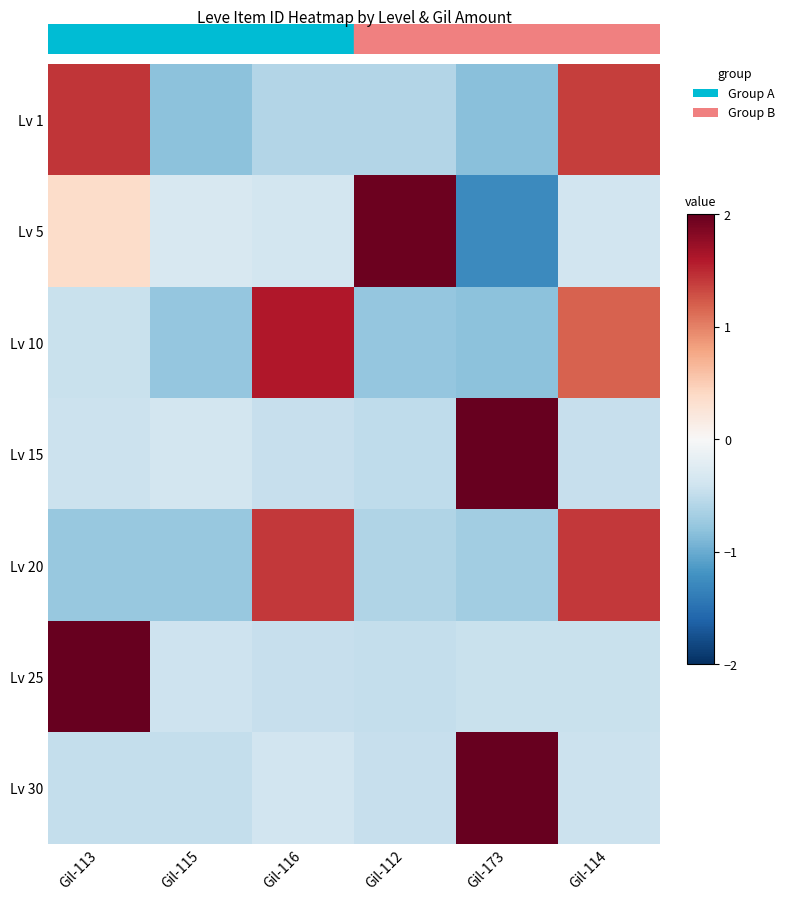

Which series has the widest spread of values?

Lv 5